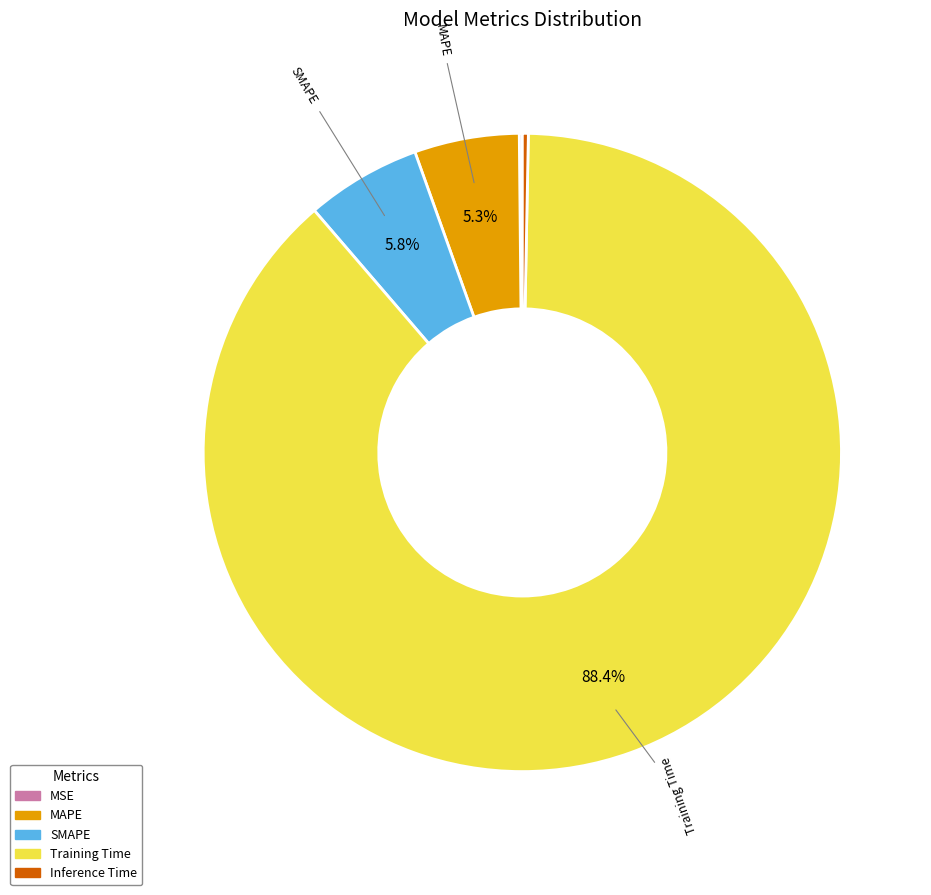

Is the sum of SMAPE and MAPE greater than half?

No